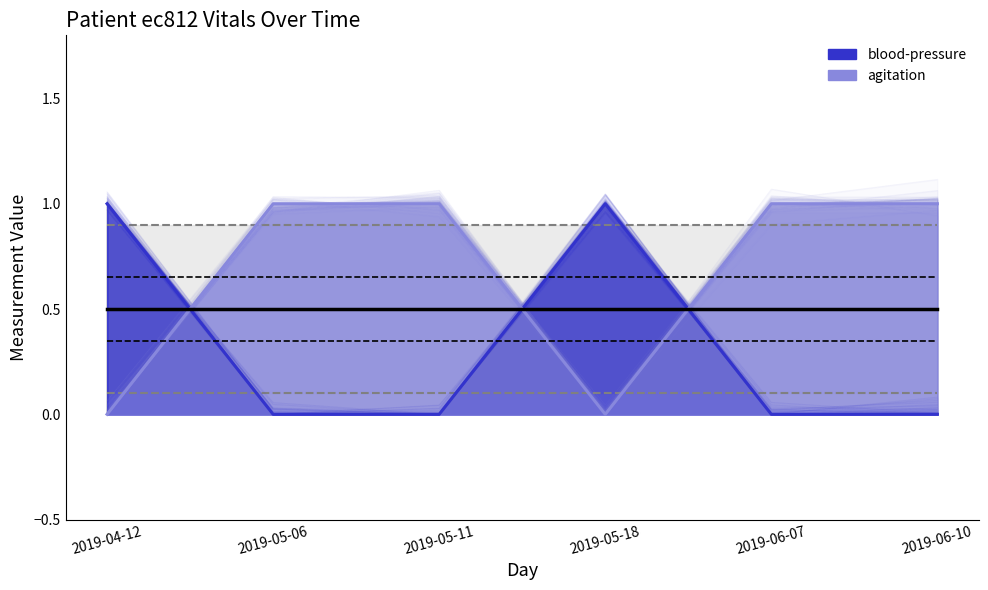

How many positive values does the agitation series have?

4